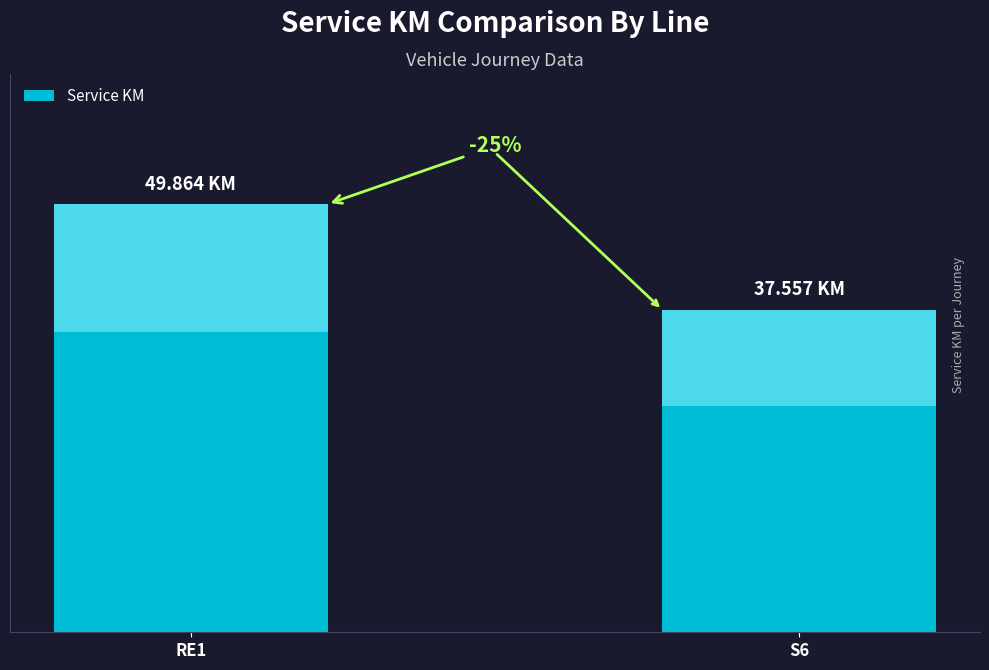

List the labels in order of value, smallest first.

S6, RE1